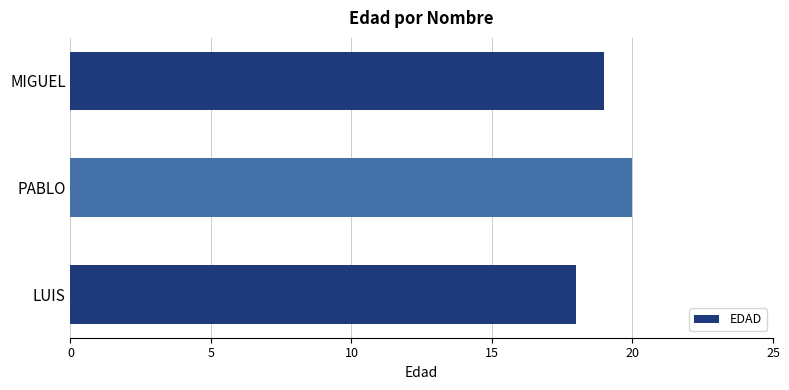

Are the bars horizontal?

Yes